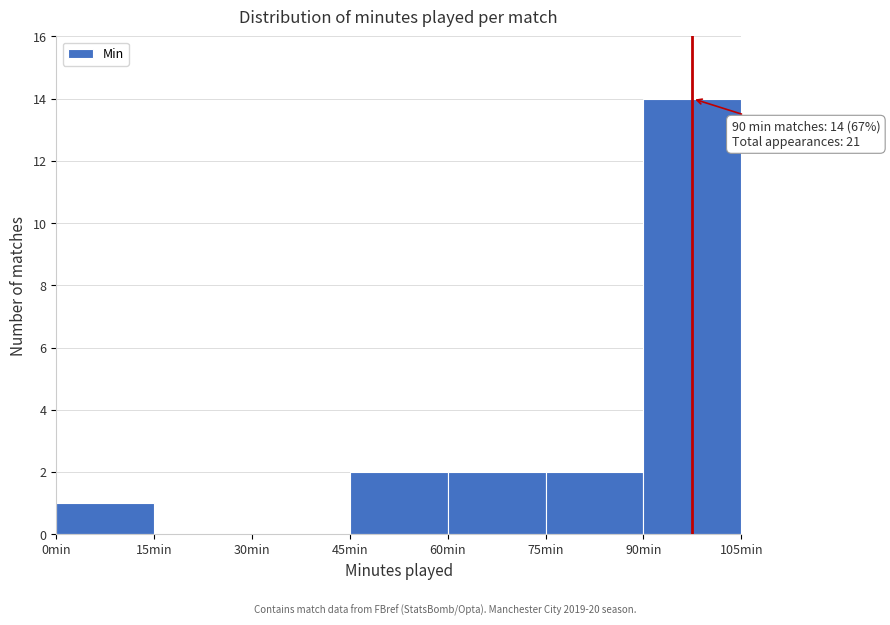

Over which range of the x-axis is the bar tallest?

90 to 105